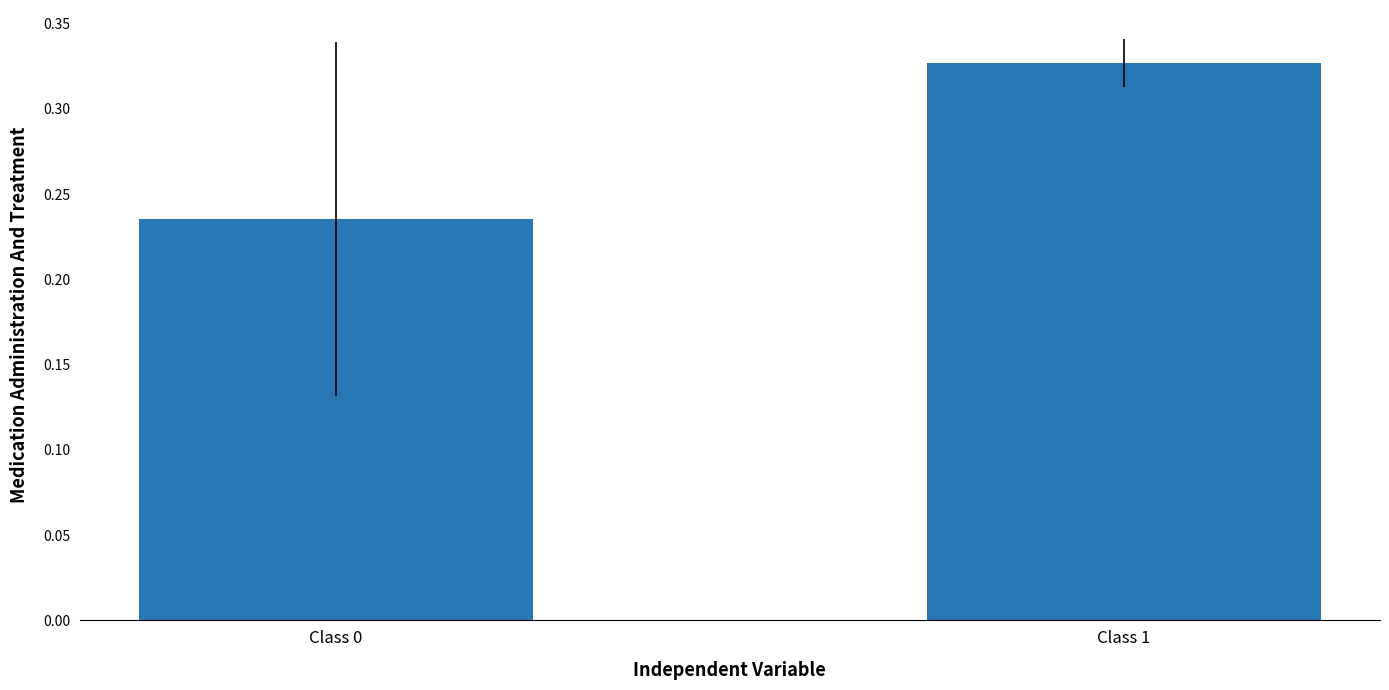

List the labels in order of value, smallest first.

Class 0, Class 1